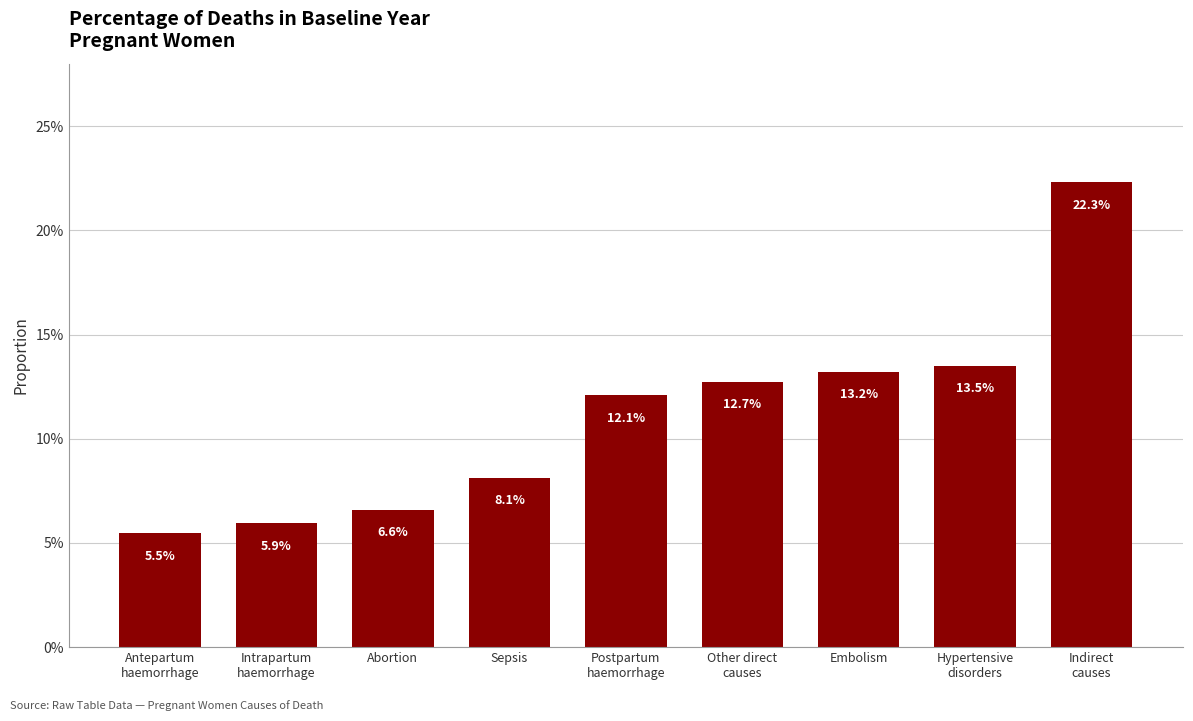

How many bars are there in total?

9